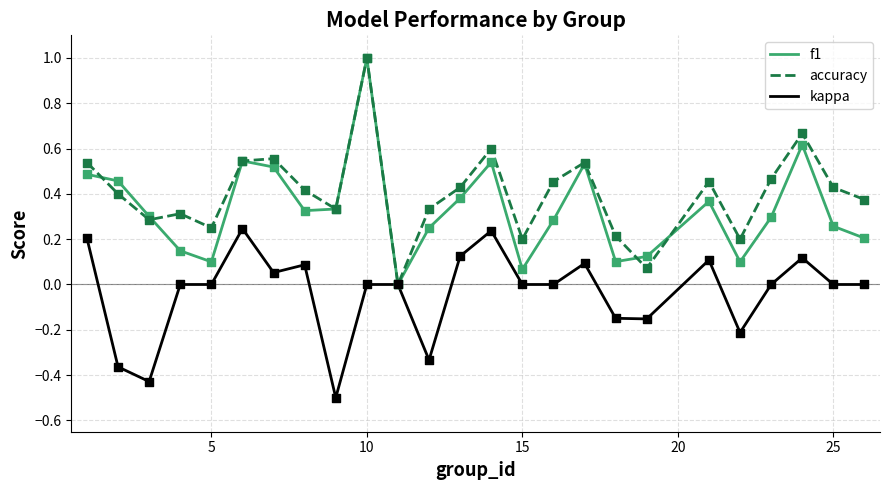

Rank the series by their average value, from lowest to highest.

kappa, f1, accuracy